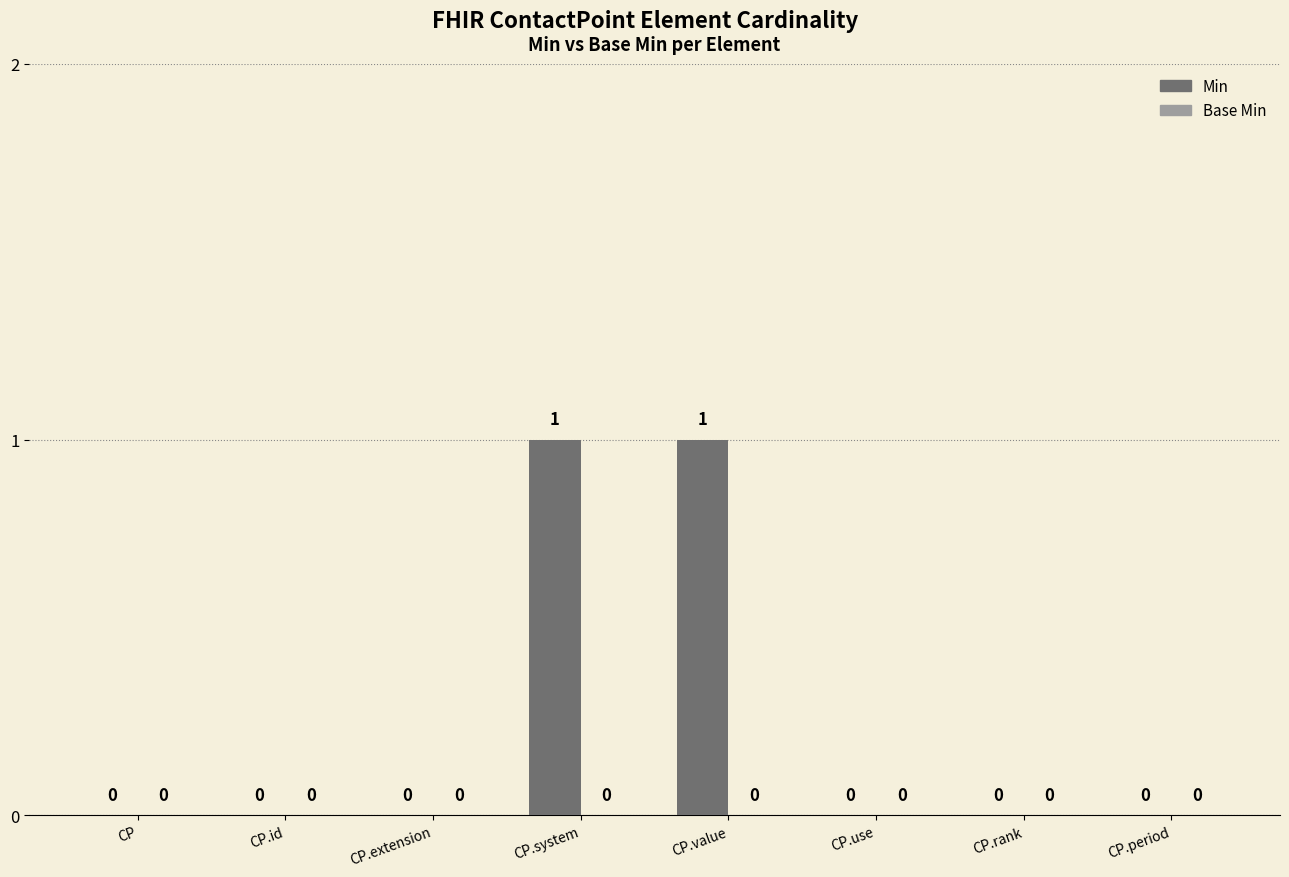

How many distinct data groups are displayed?

1